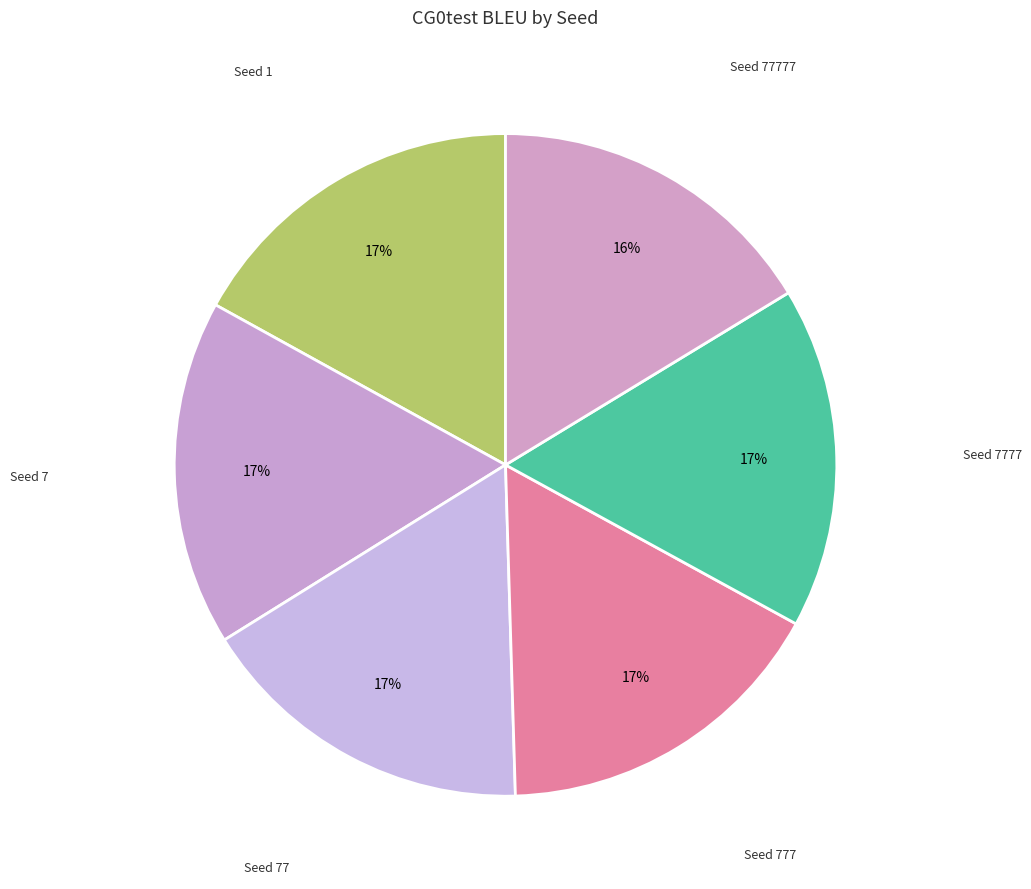

How many segments does this pie chart have?

6